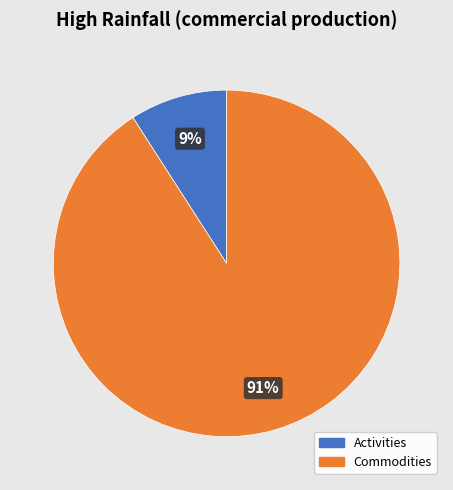

Is it true that Commodities is 99% of the pie?

False